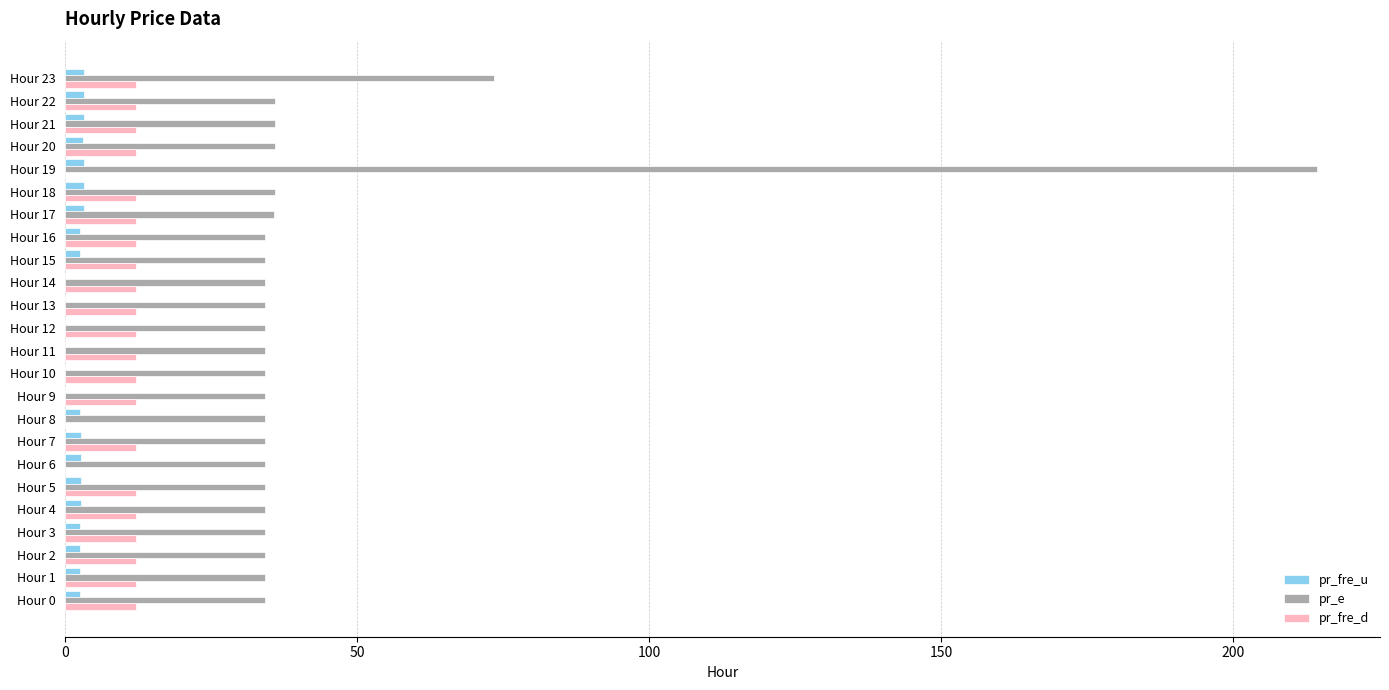

At which category is the sum across all series the highest?

Hour 19